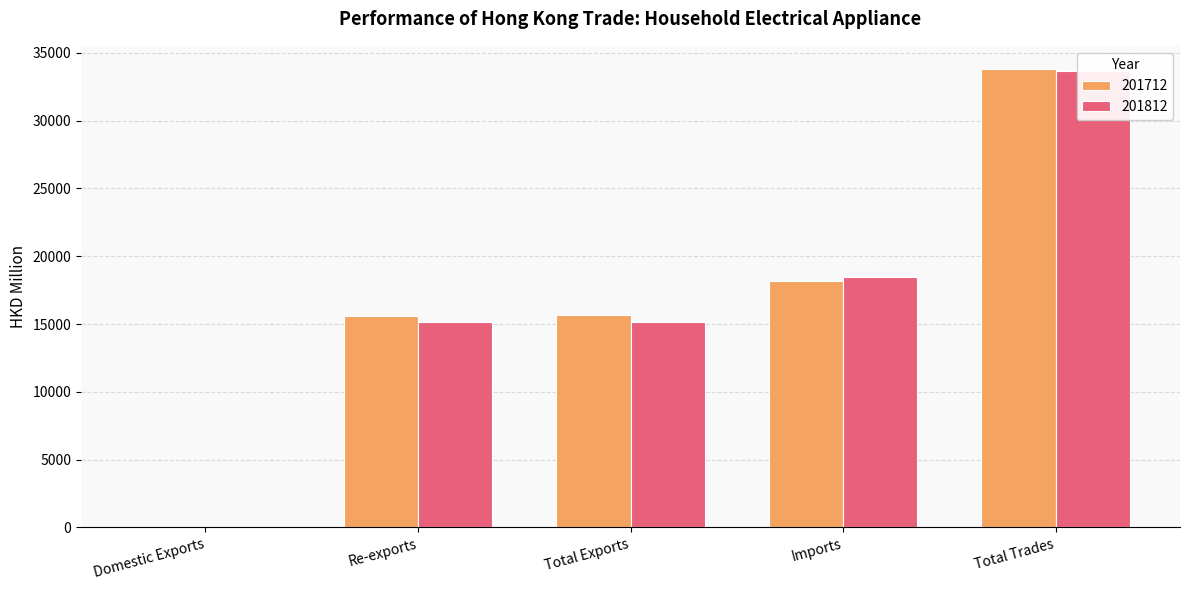

Is it true that 201812 equals 30.6 at Domestic Exports?

True